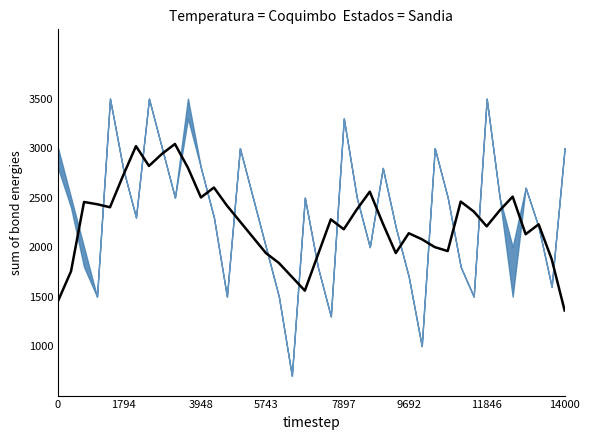

What is the change in value from 17 to 31?

+620.0